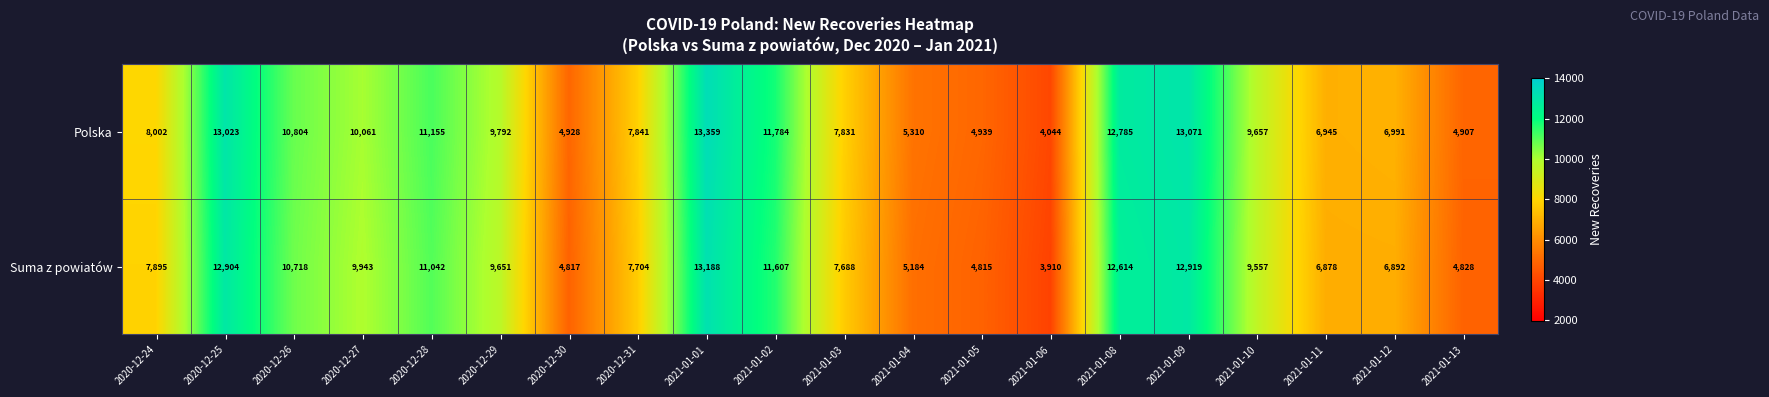

Where is Suma z powiatów nearest to the value 8549?

2020-12-24